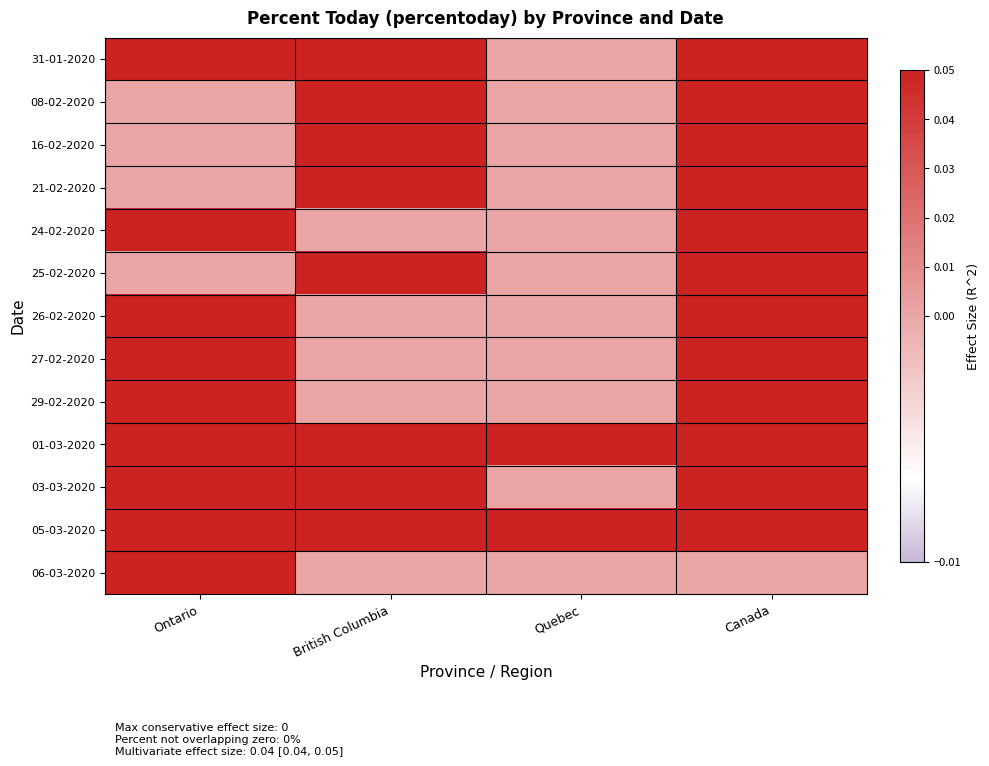

At which category is the sum across all series the highest?

Canada